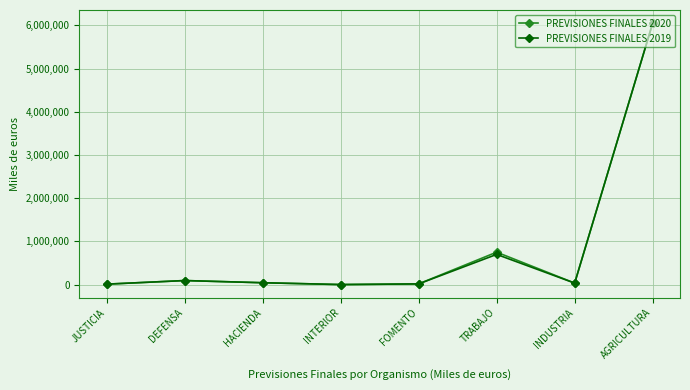

True or false: PREVISIONES FINALES 2019 has more than 0 points higher than both neighbors.

True